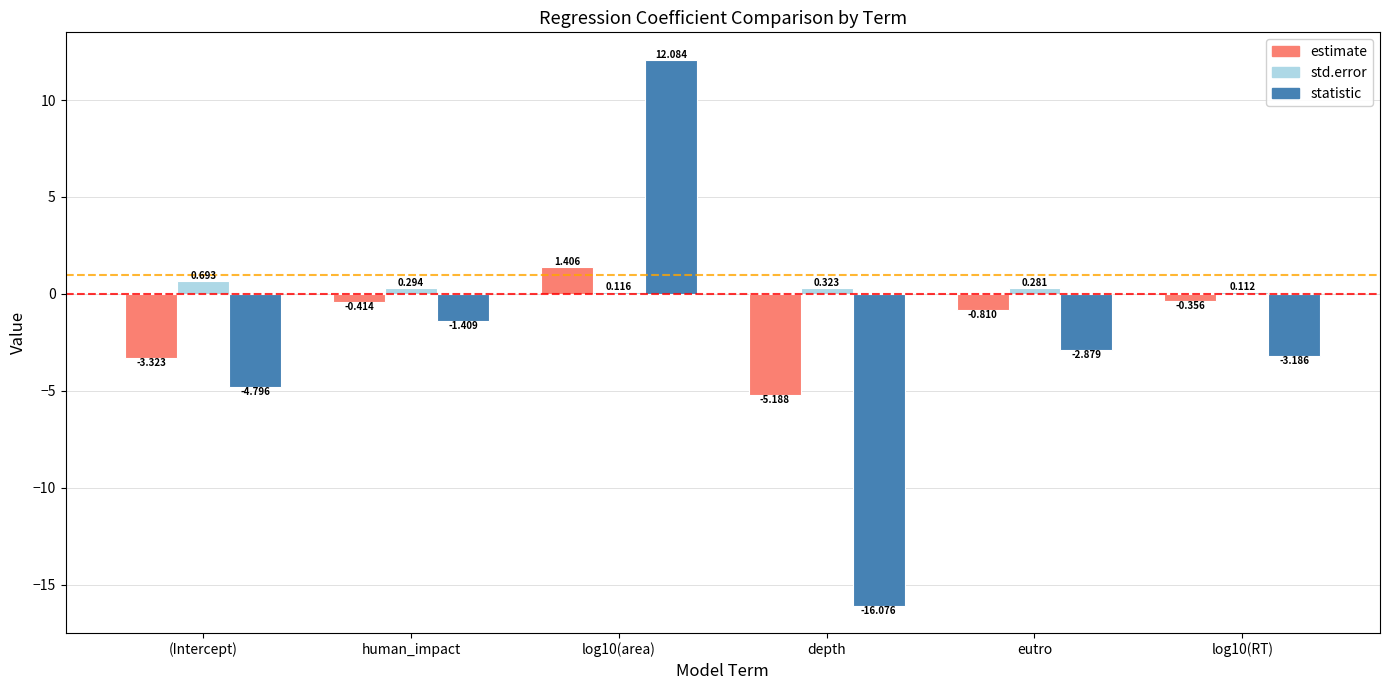

At which label is estimate closest to -1?

eutro